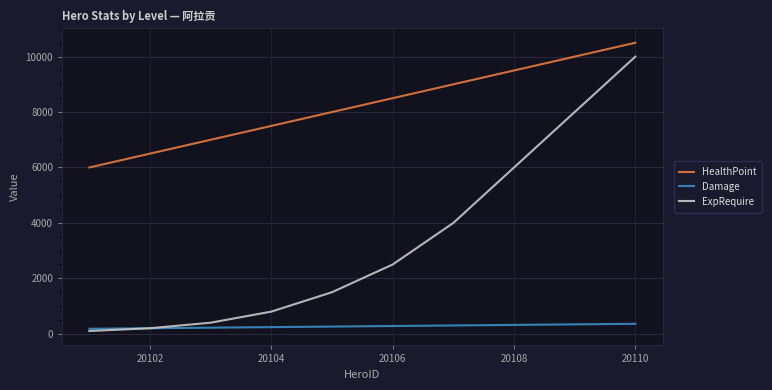

True or false: ExpRequire and HealthPoint cross at least once.

False